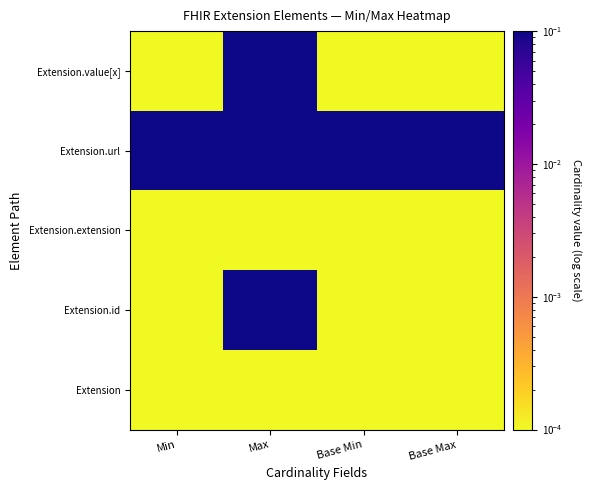

What is the difference between the highest and lowest values at Min?

1.0